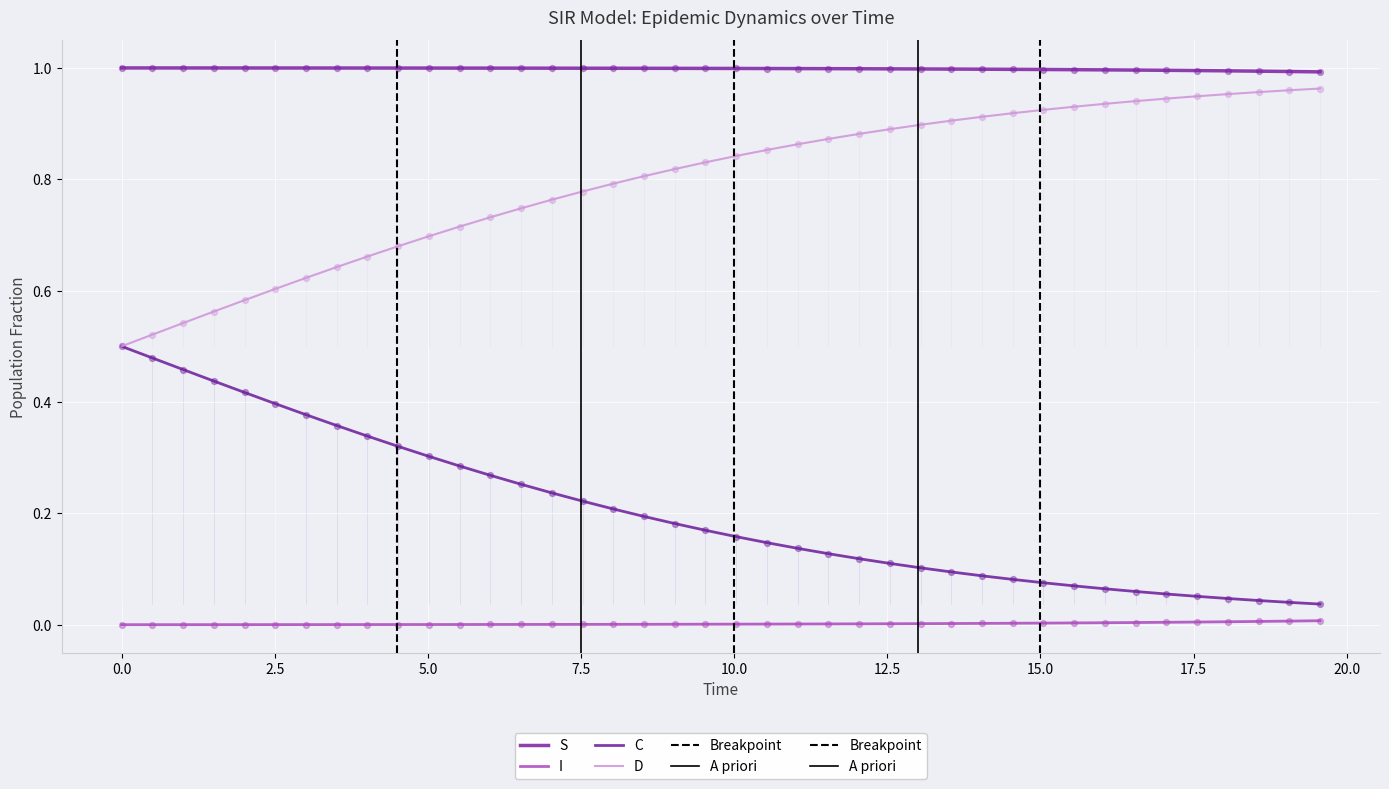

Is the value of S at 28 greater than the value of C at 30?

Yes